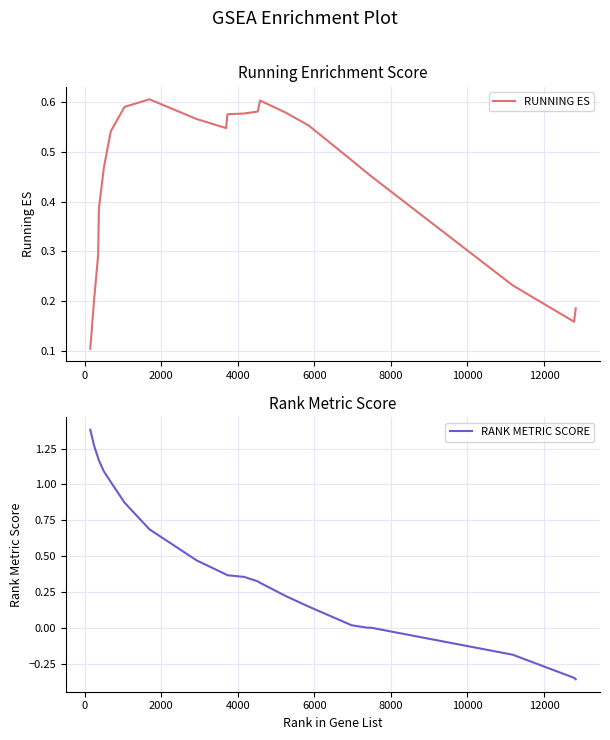

How many lines are shown in the chart?

2